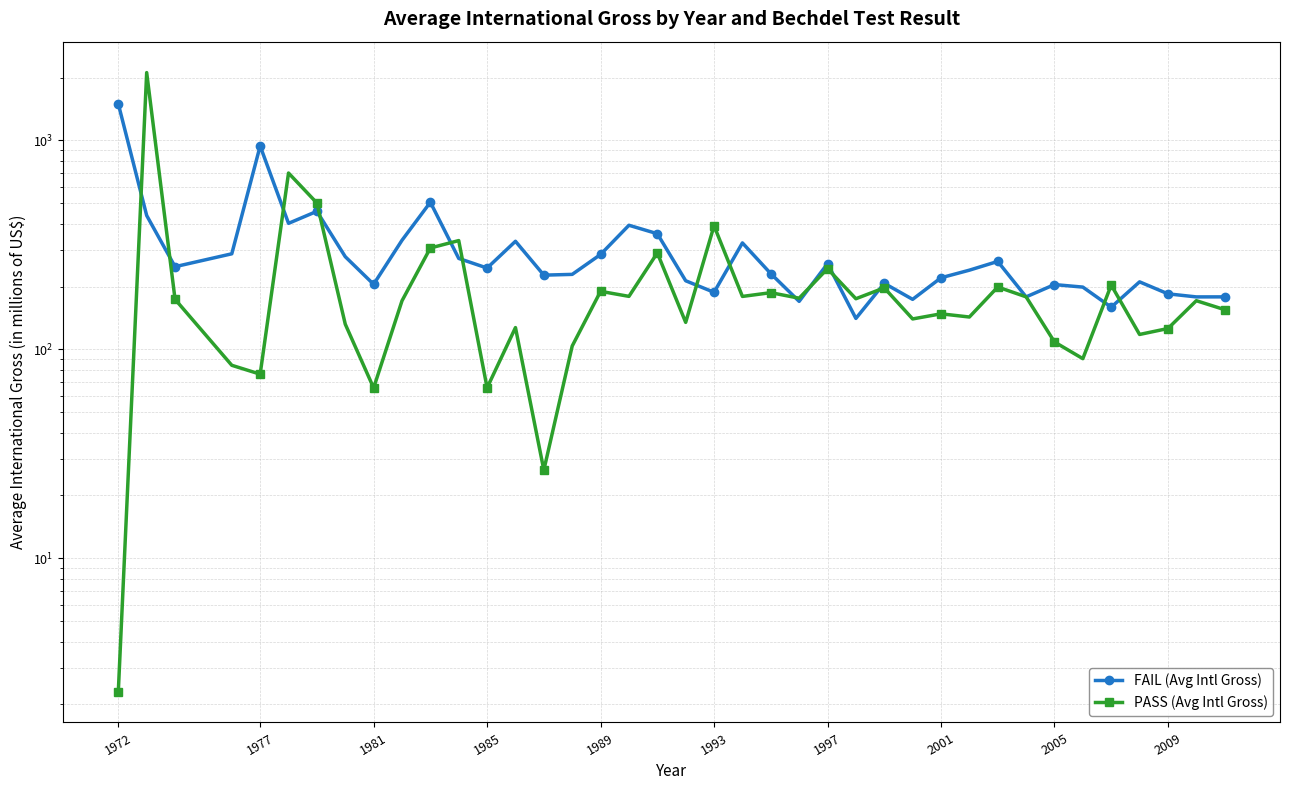

Is this an area chart (filled region under the line)?

No